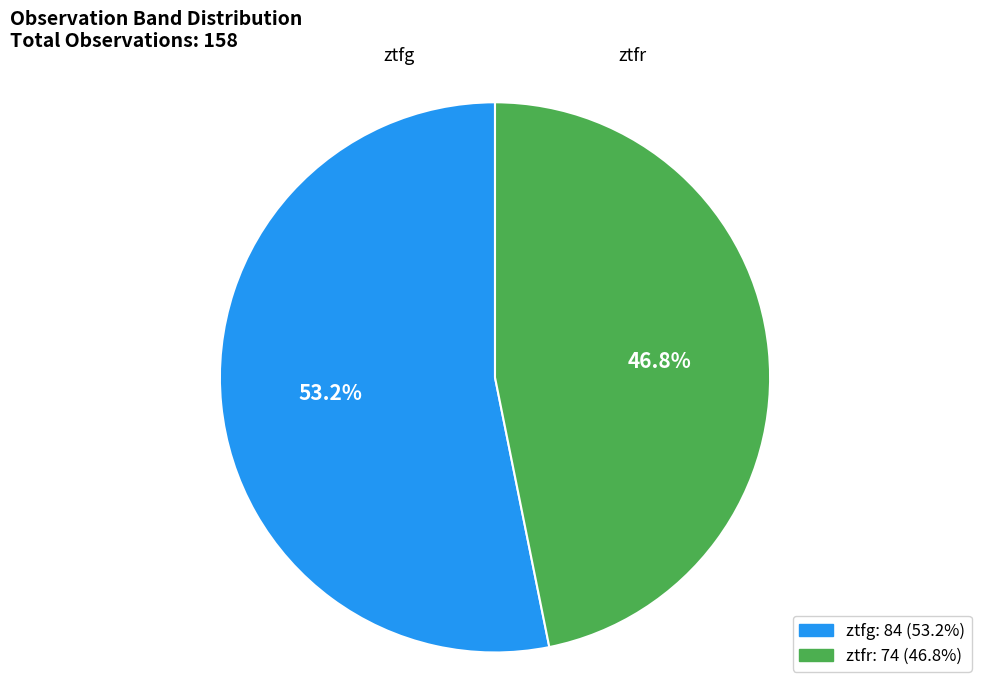

To the nearest percent, what portion does ztfg represent?

53%